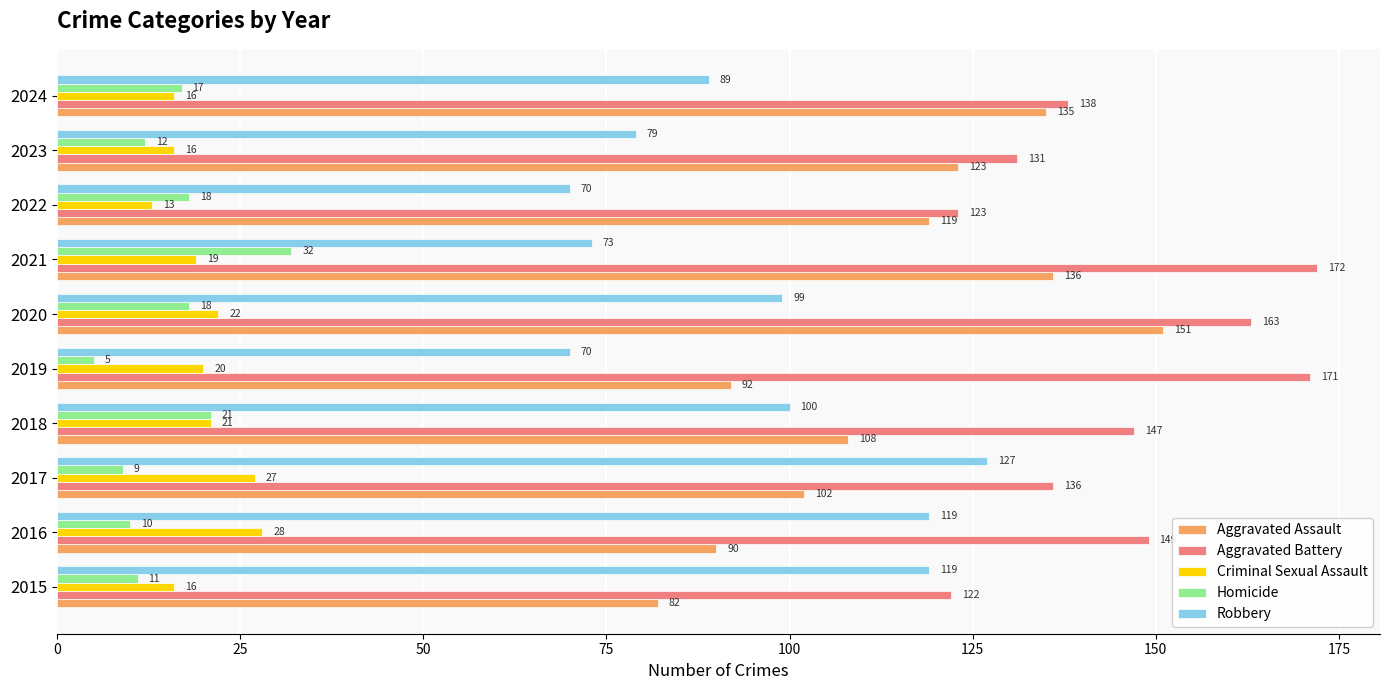

What is the sum of all Aggravated Battery values?

1452